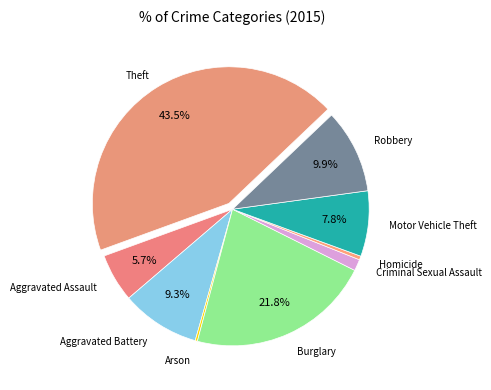

Which has a higher value, Robbery or Aggravated Assault?

Robbery